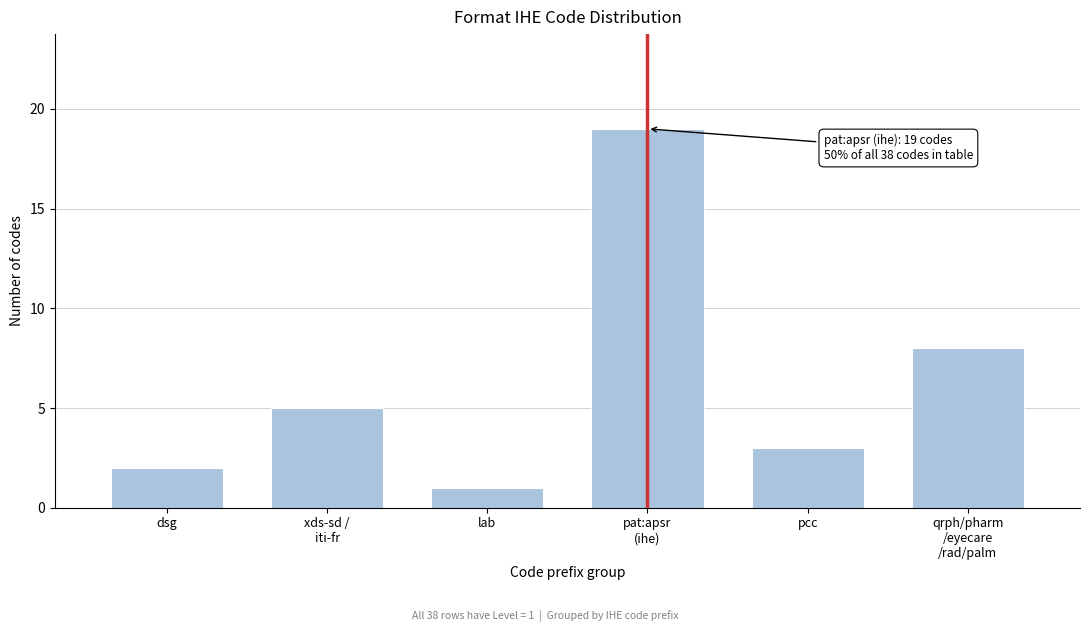

Reading right to left, transcribe all the data shown in this chart.

8	3	19	1	5	2